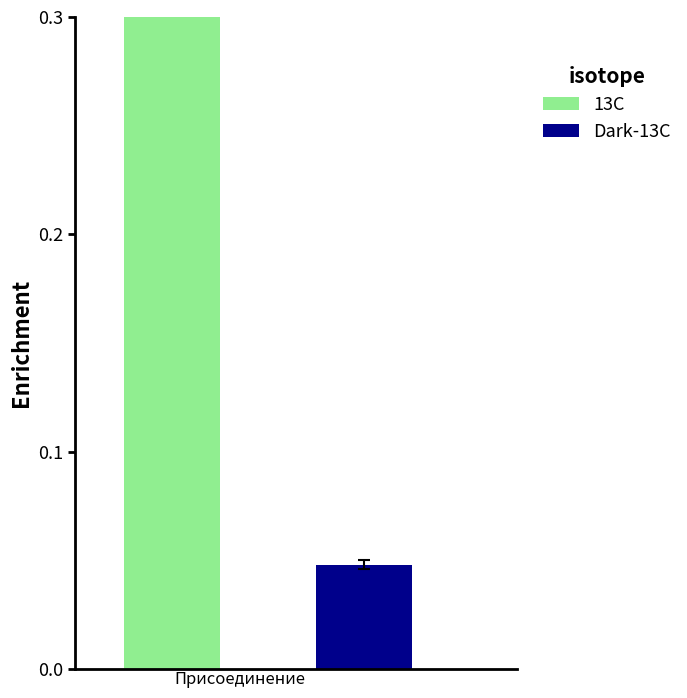

The 13C series shows 0.8 at яч. 8. True or false?

False